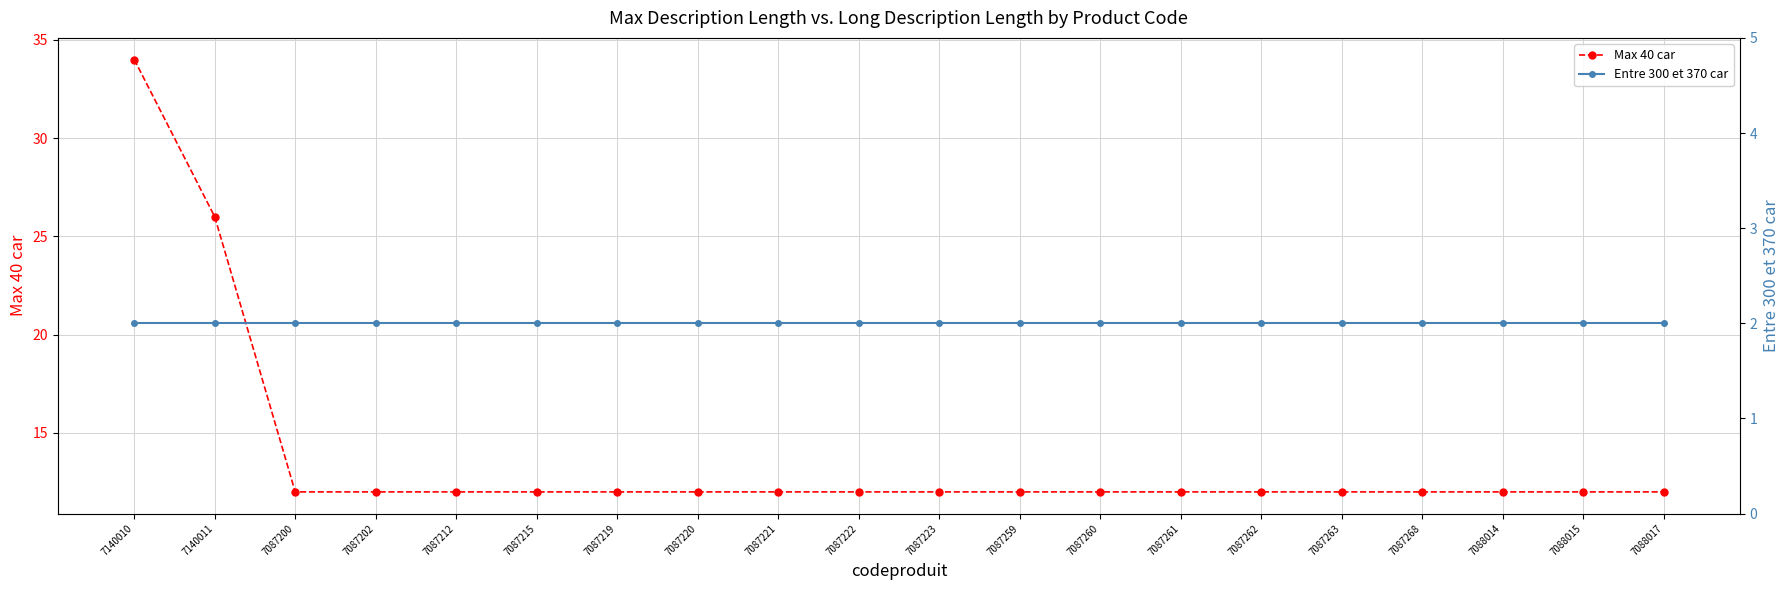

True or false: Max 40 car and Entre 300 et 370 car intersect in this chart.

False